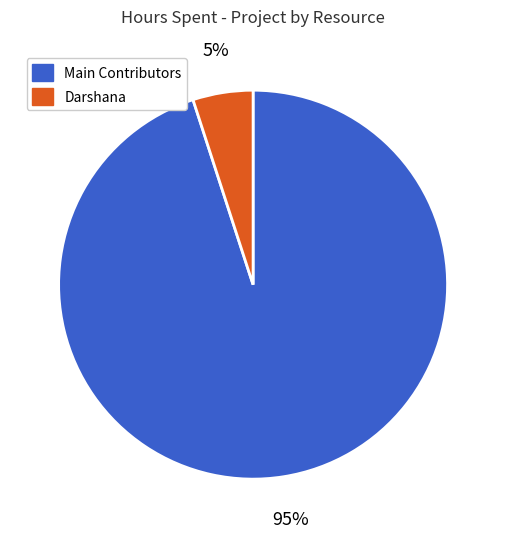

To the nearest percent, what is the average slice percentage?

50%